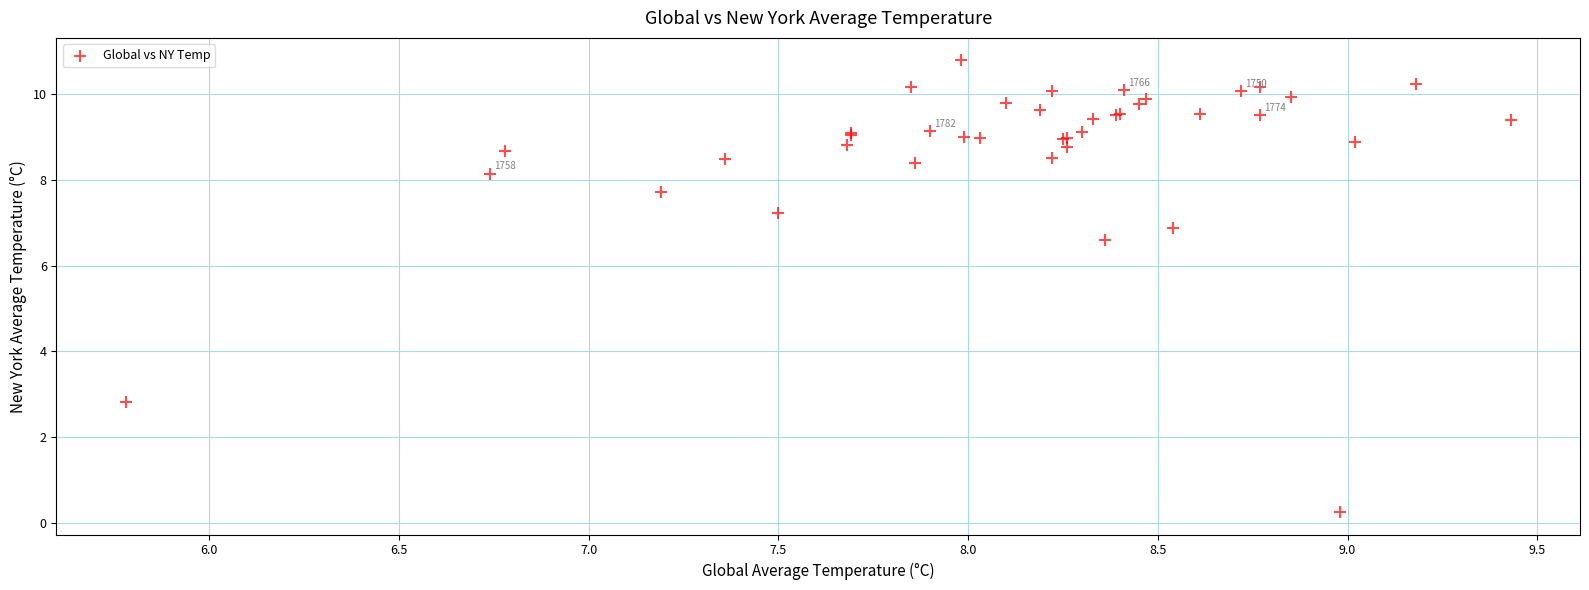

What Y value in the scatter plot is closest to 5?

6.6